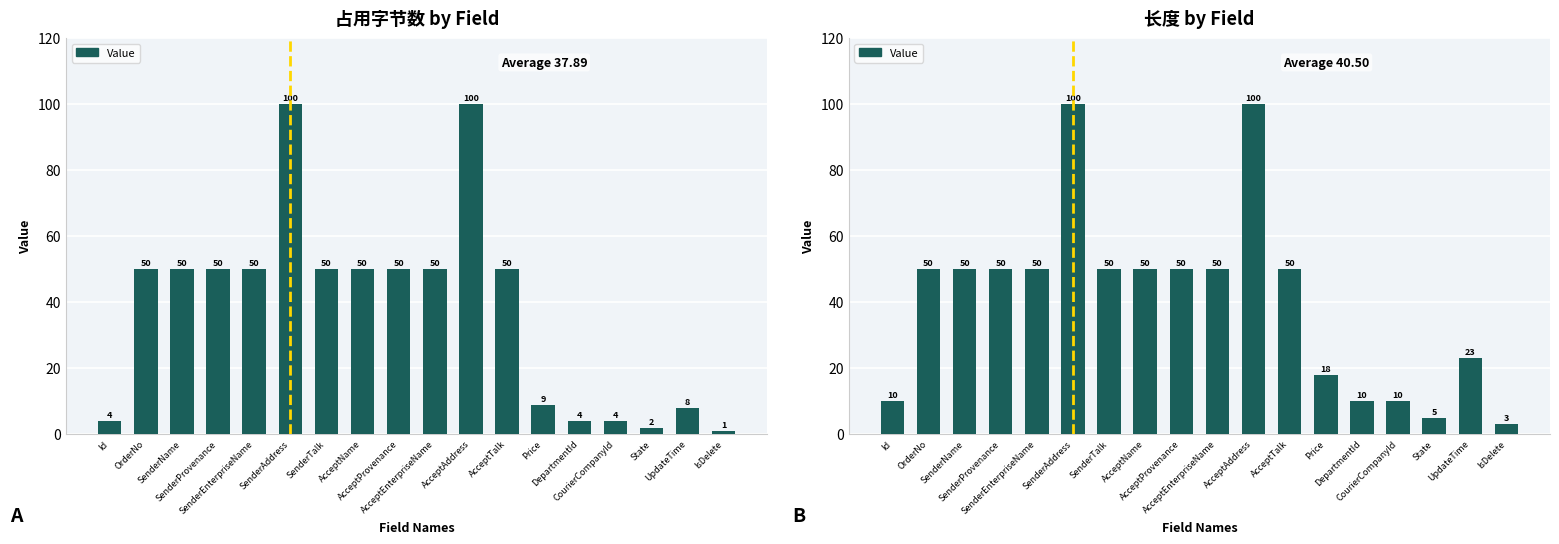

What is the change in value from CourierCompanyId to State?

-5